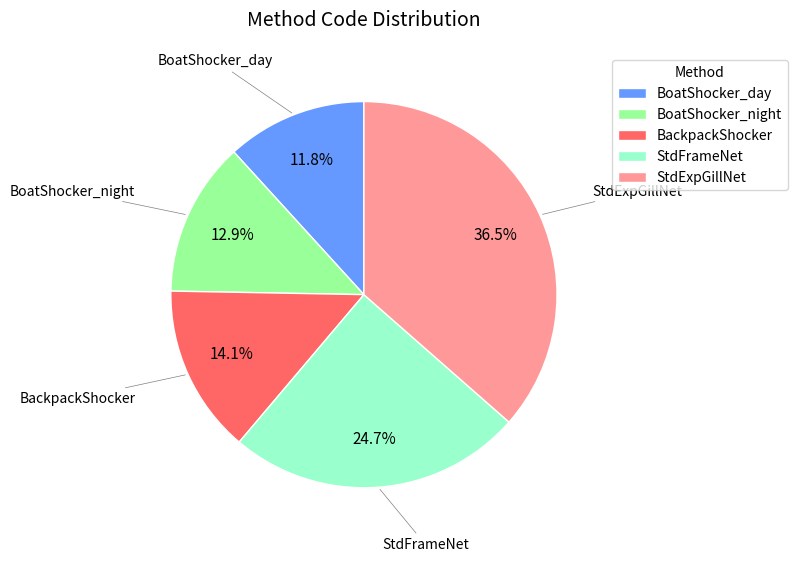

The BoatShocker_night slice represents 13% of the pie. True or false?

True